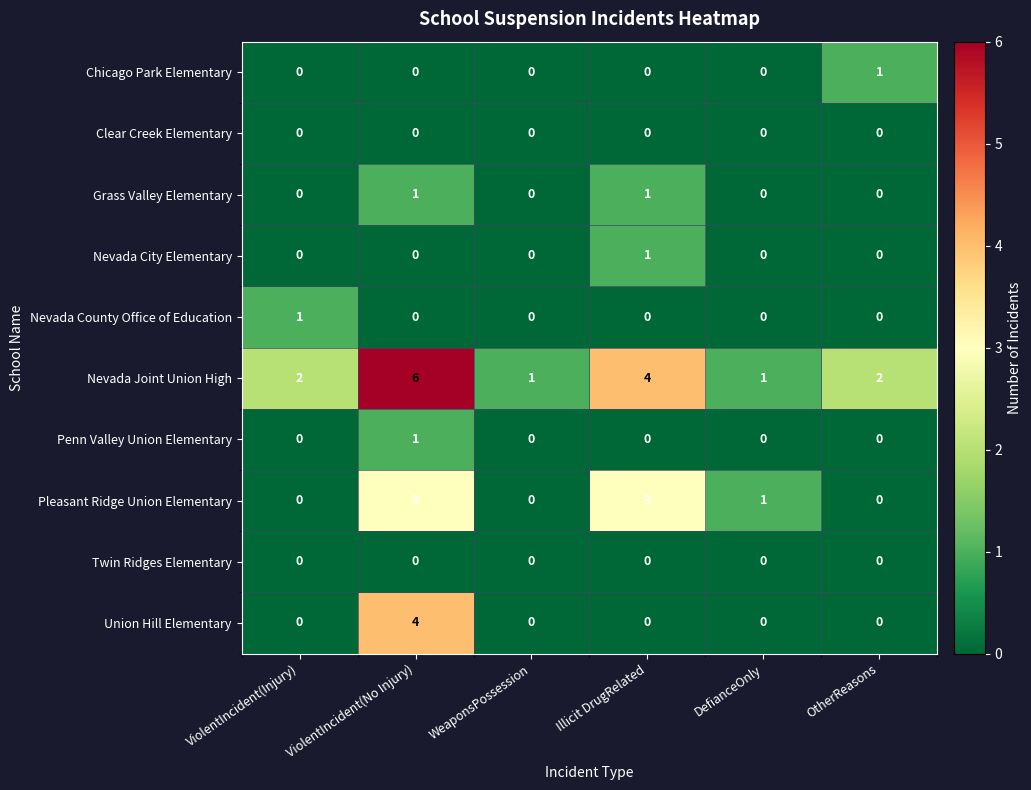

What is the difference between the maximum and minimum values in the Pleasant Ridge Union Elementary series?

3